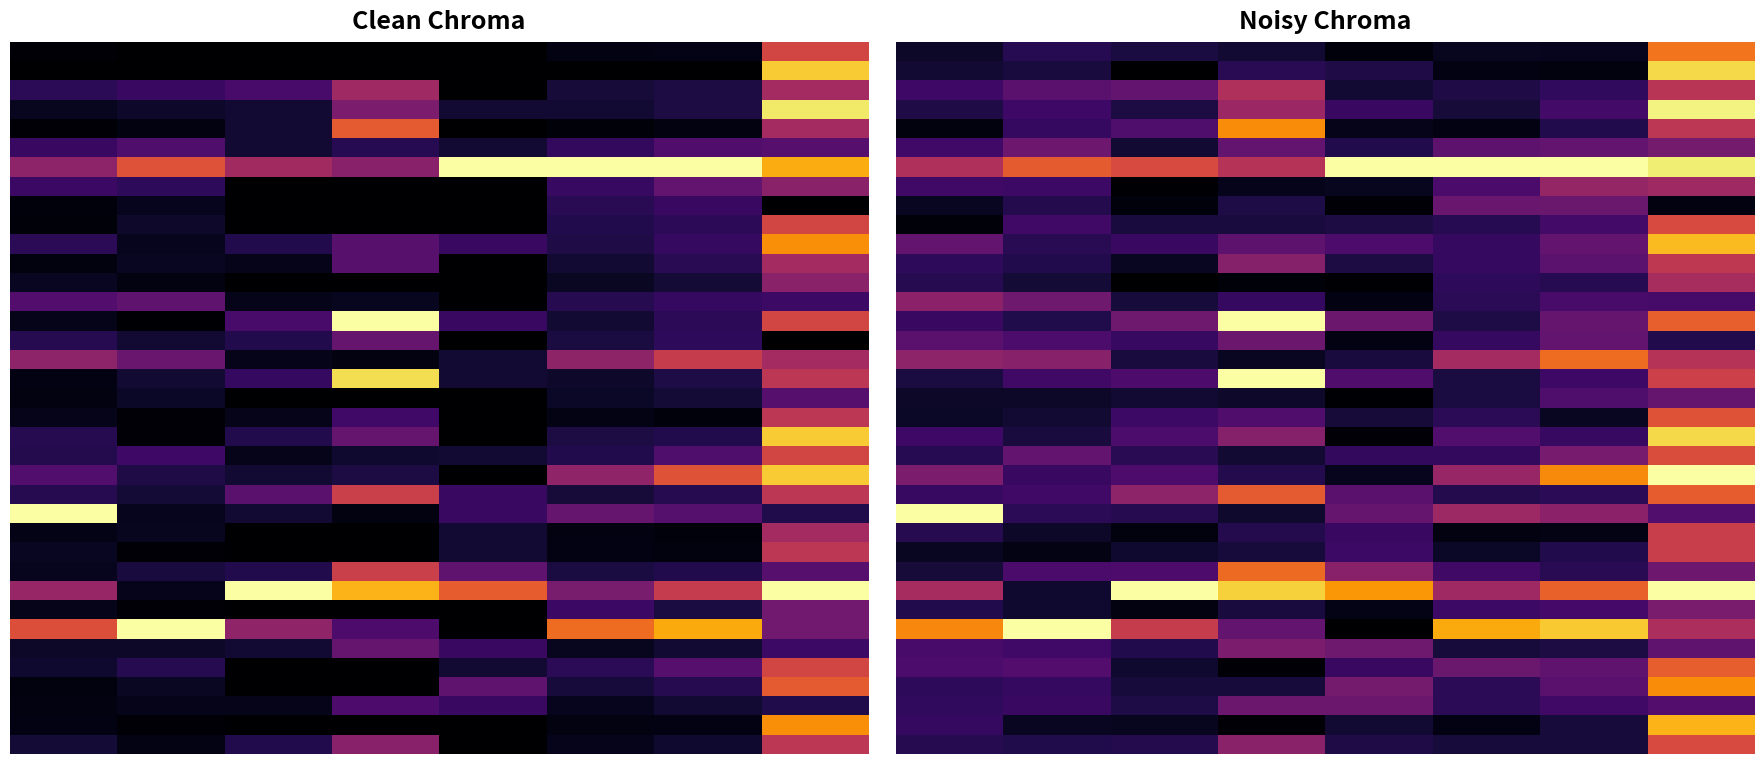

At how many categories does at least one series exceed 0?

8